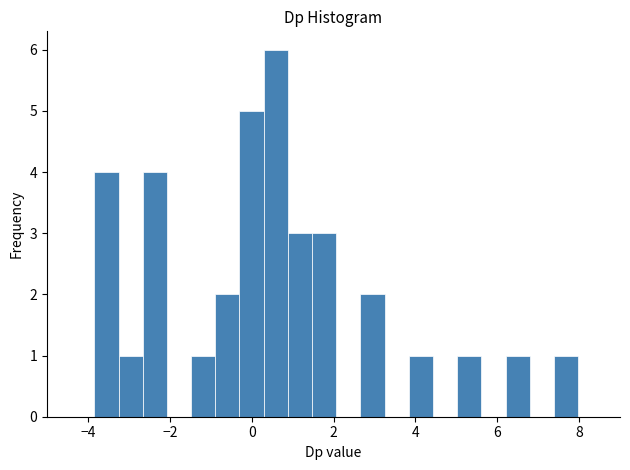

Around what value on the x-axis is the tallest bar? Give the approximate position of its centre, as read against the axis.

0.6